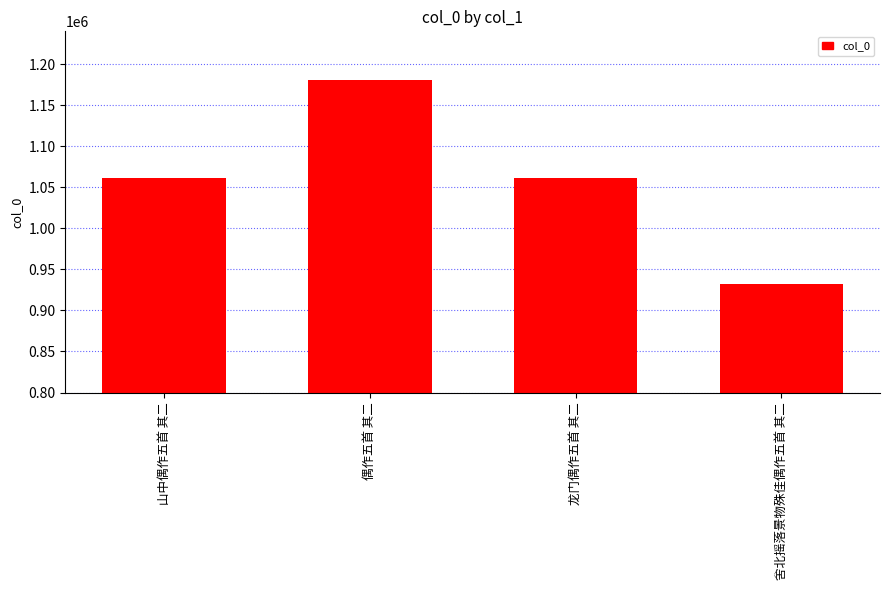

What is the sum of all values?

4236475